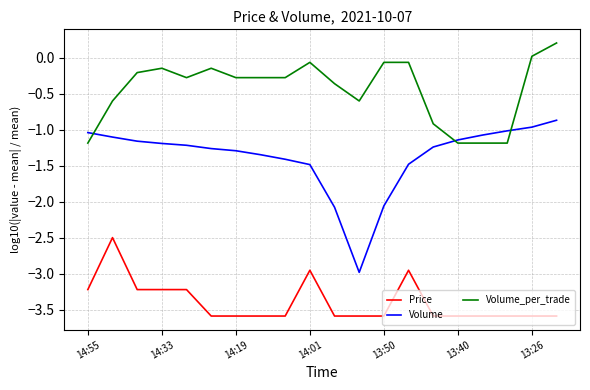

What is the difference between the maximum and minimum values in the Volume series?

2.1